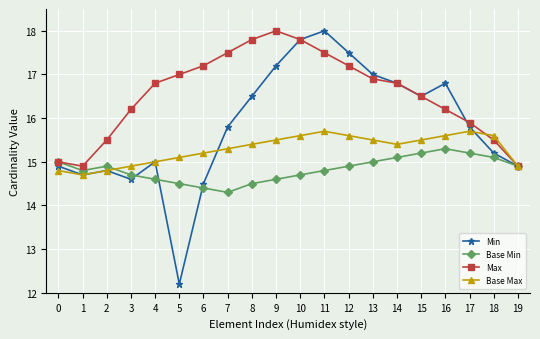

At 9, list the series in order from smallest to largest.

Base Min, Base Max, Min, Max